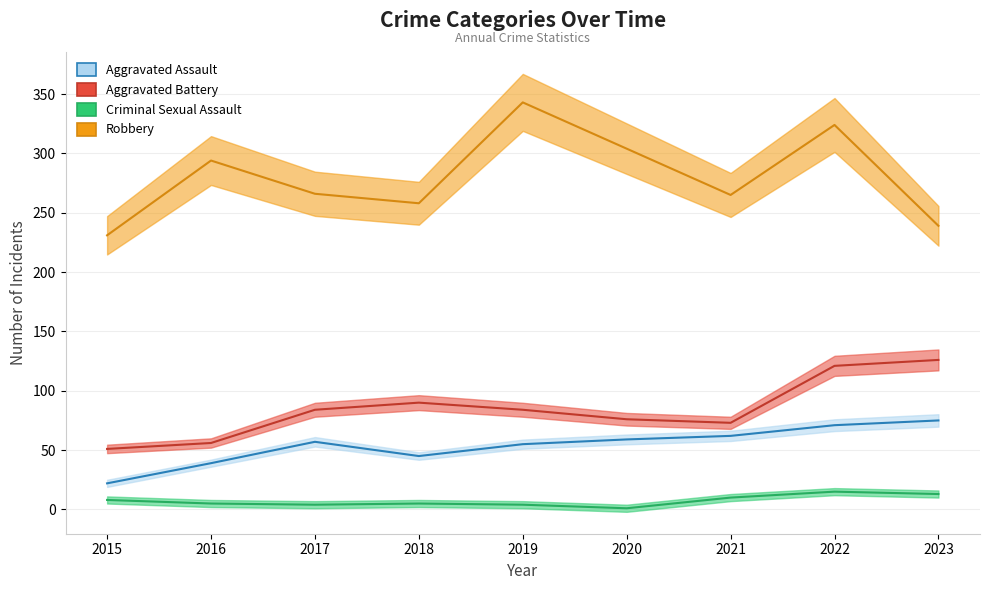

At 2021, list the series in order from smallest to largest.

Criminal Sexual Assault, Aggravated Assault, Aggravated Battery, Robbery